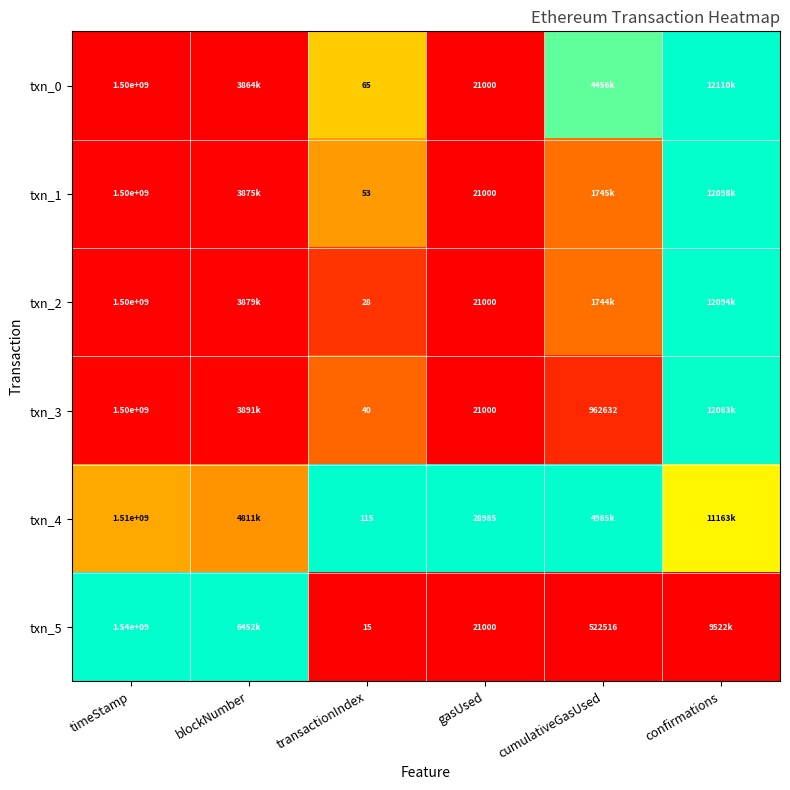

Which series has the largest range (max minus min)?

txn_0